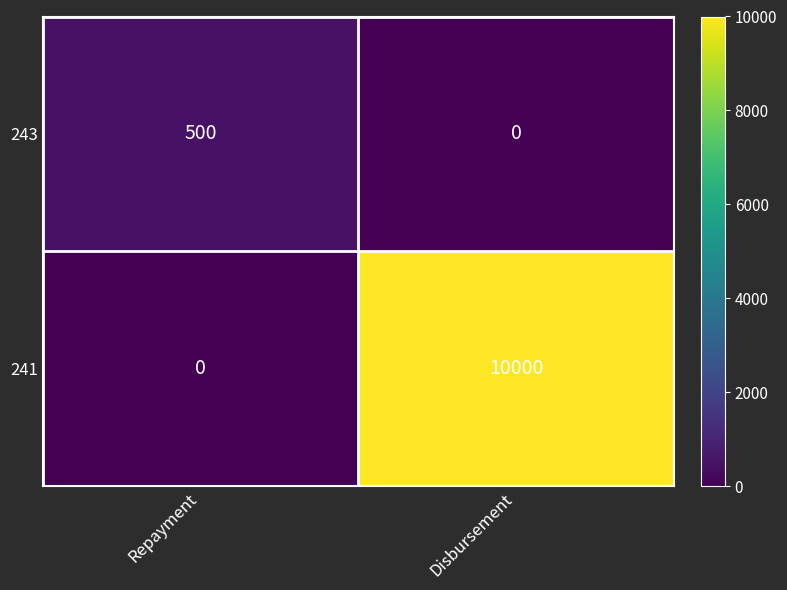

At which label is 241 closest to 5000?

Repayment